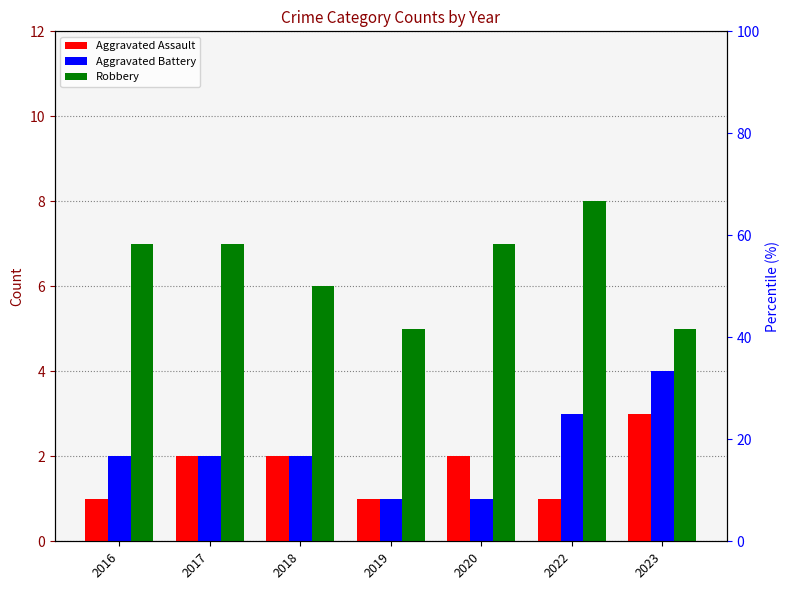

Reading left to right, extract all data points from this chart.

Aggravated Assault: 1	2	2	1	2	1	3
Aggravated Battery: 2	2	2	1	1	3	4
Robbery: 7	7	6	5	7	8	5